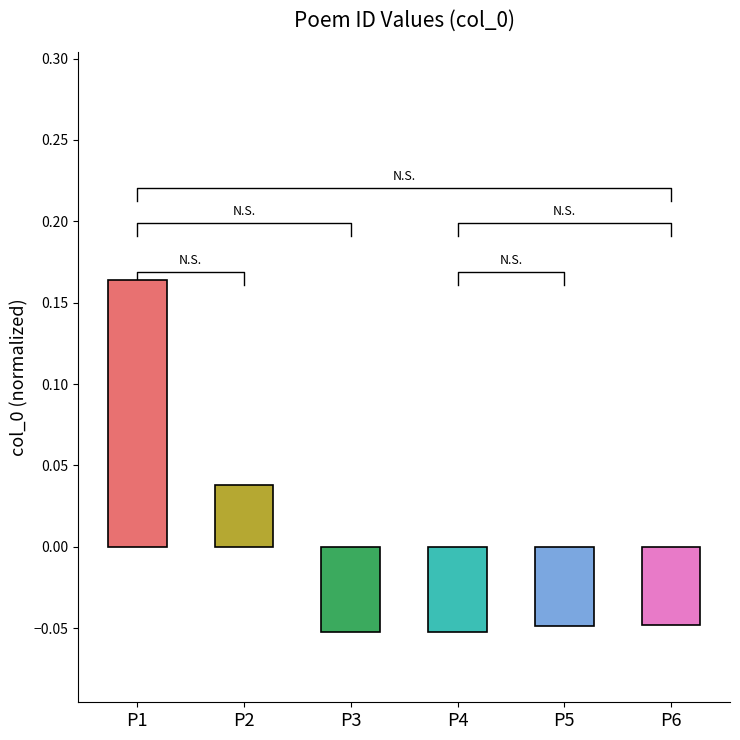

Which label corresponds to the largest value in the chart?

P1